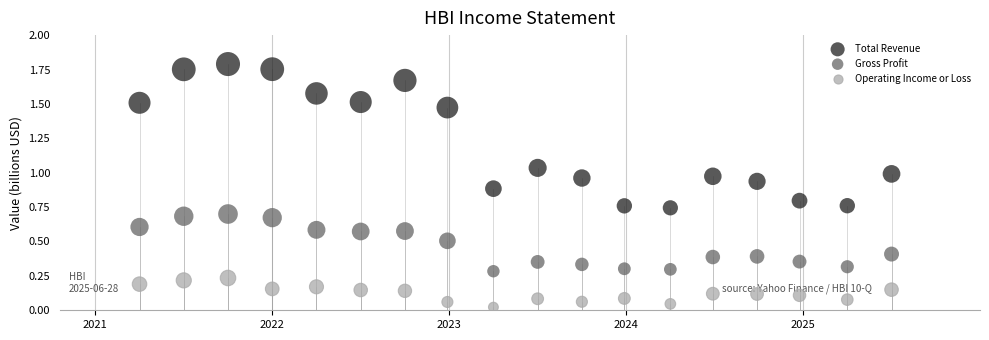

Which series reaches the maximum Y coordinate?

Total Revenue